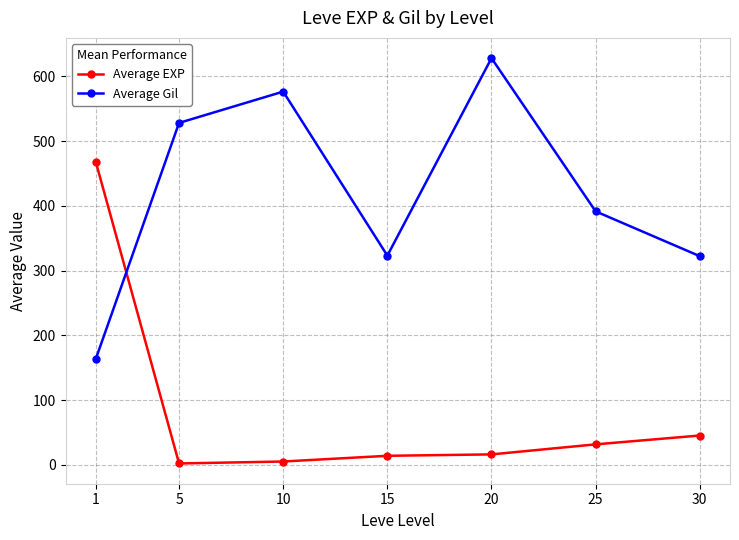

At how many categories does at least one series exceed 312?

7